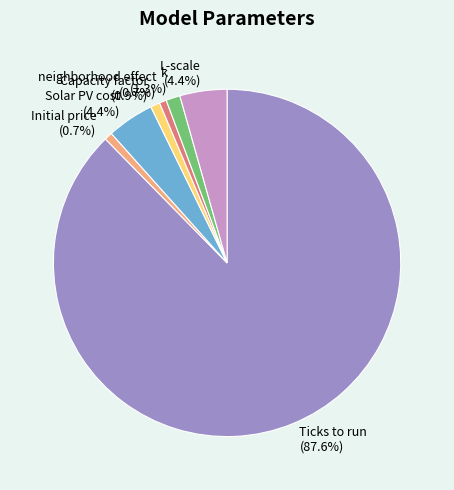

What percentage is the neighborhood effect slice, to the nearest percent?

1%